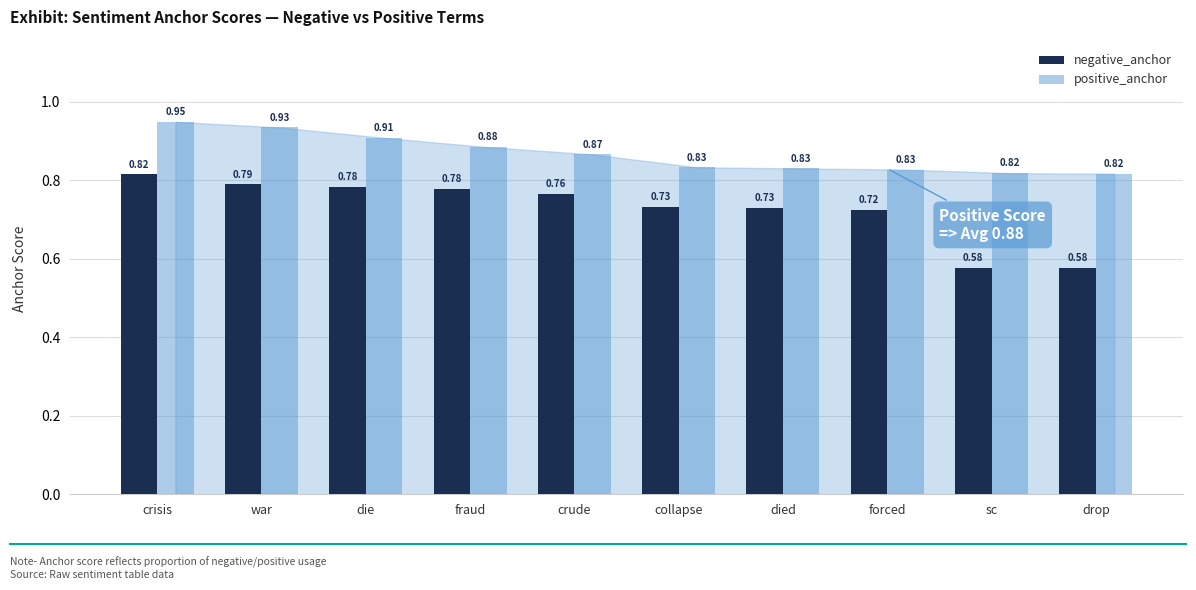

What are all the series names shown in the legend?

negative_anchor, positive_anchor